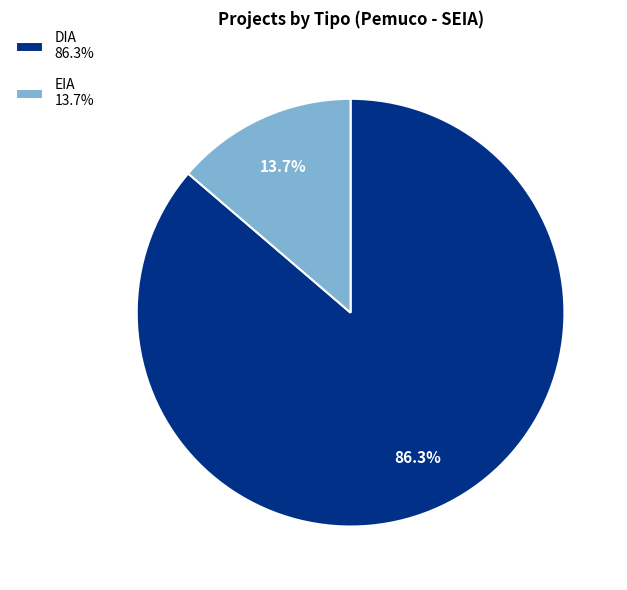

How many segments does this pie chart have?

2